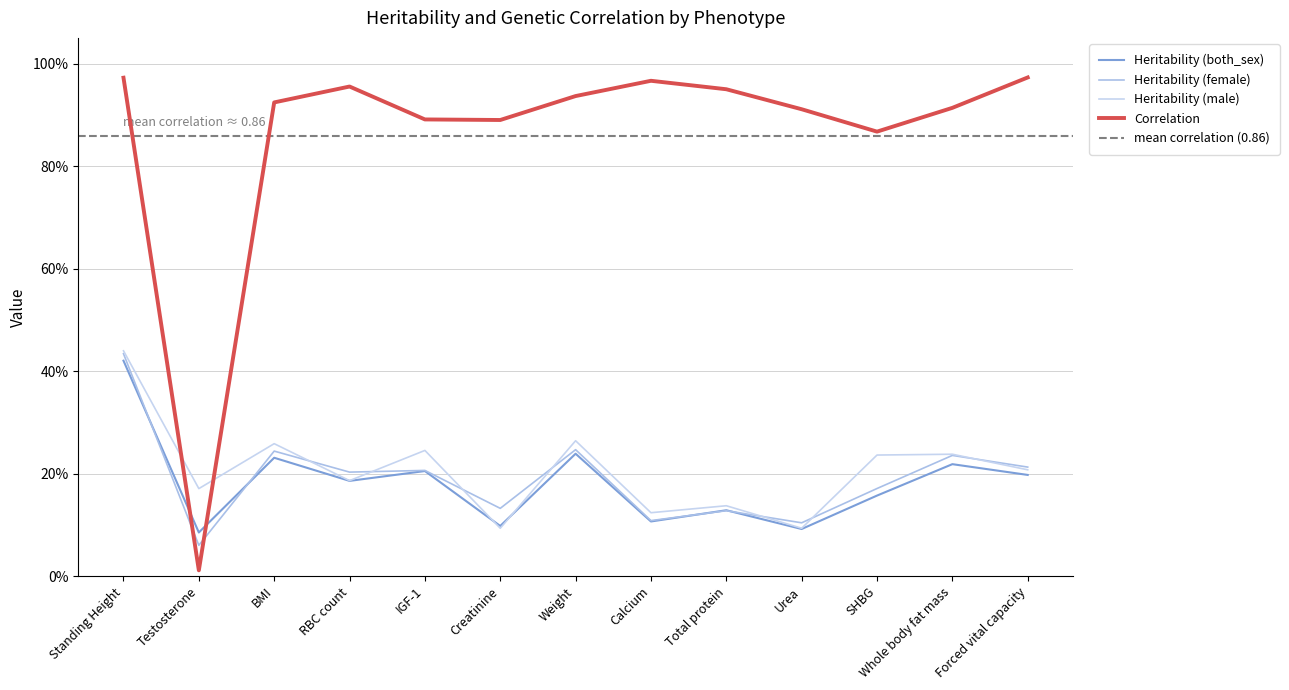

At Whole body fat mass, list the series in order from smallest to largest.

Heritability (both_sex), Heritability (female), Heritability (male), Correlation